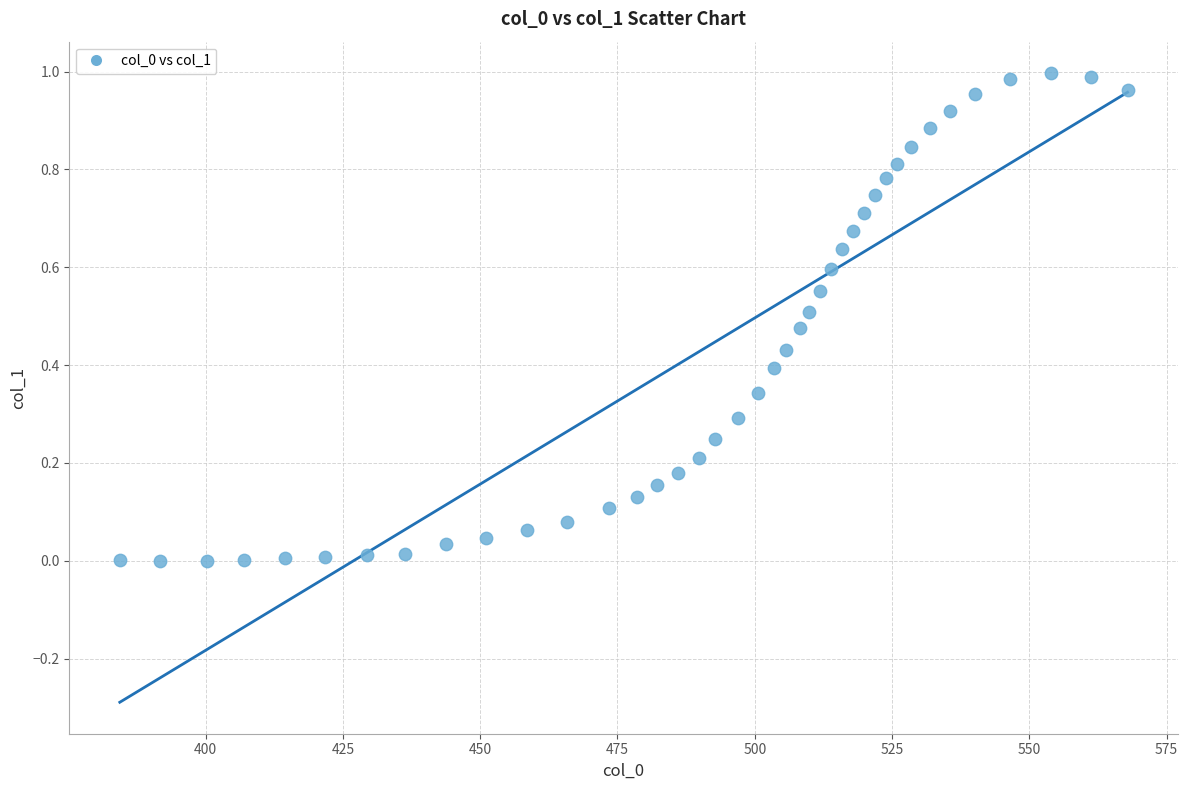

What is the range of X values (max minus min)?

183.5